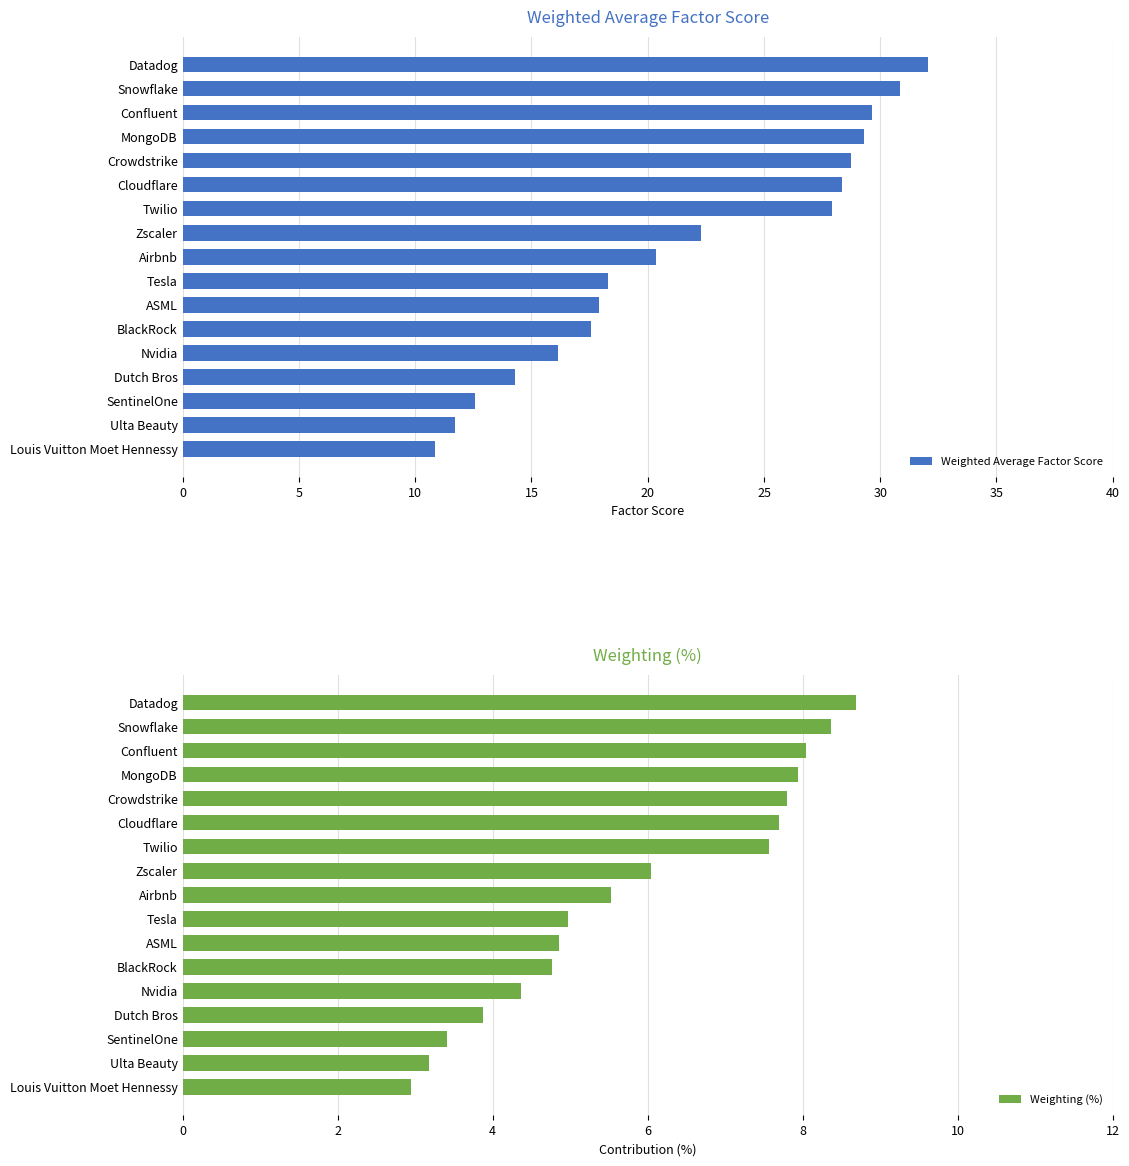

Is it true that Weighted Average Factor Score equals 32.0 at Datadog?

True